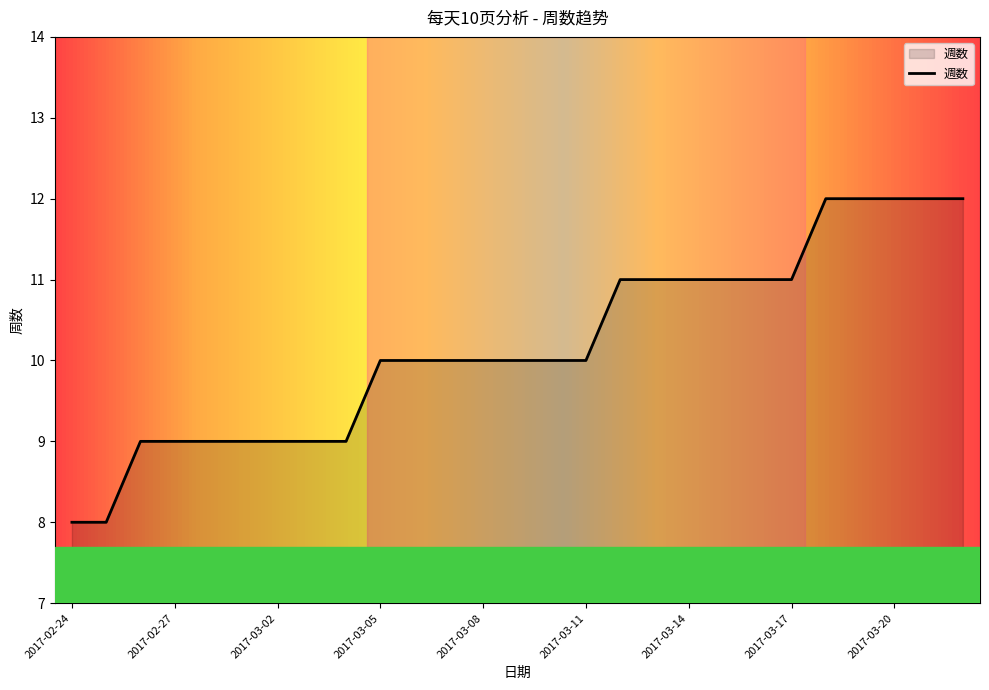

What is the greatest value displayed?

12